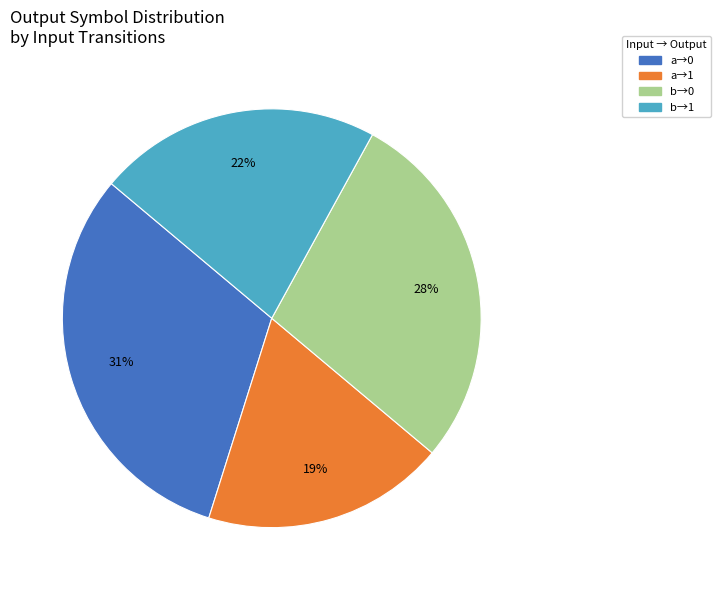

To the nearest percent, what is the average slice percentage?

25%